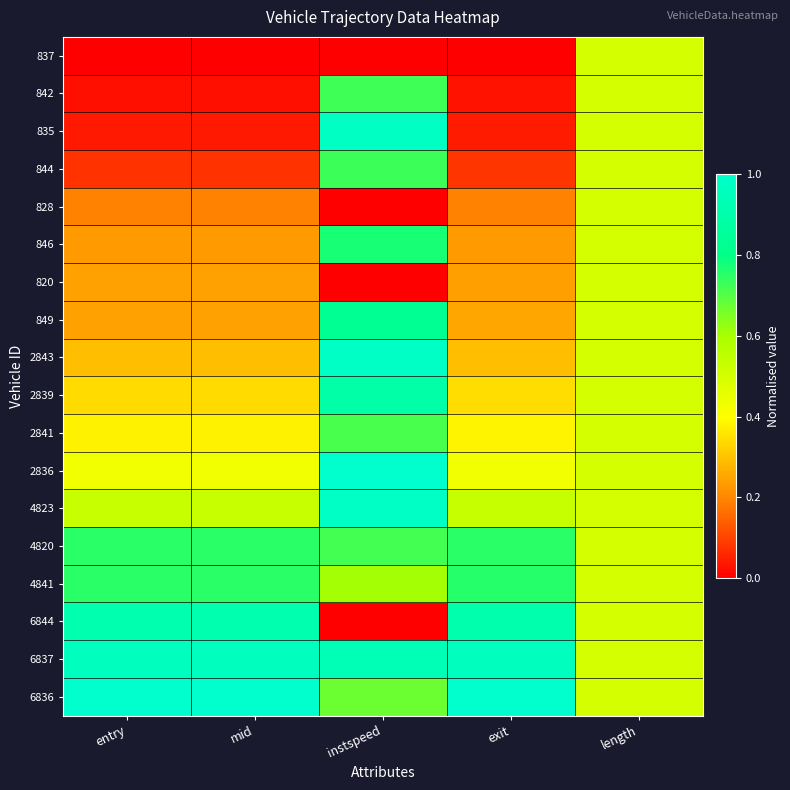

Reading right to left, transcribe all the data shown in this chart.

837: length=0.5	exit=0.0	instspeed=0.0	mid=0.0	entry=0.0
842: length=0.5	exit=0.0	instspeed=0.7	mid=0.0	entry=0.0
835: length=0.5	exit=0.0	instspeed=1.0	mid=0.0	entry=0.0
844: length=0.5	exit=0.1	instspeed=0.7	mid=0.1	entry=0.1
828: length=0.5	exit=0.2	instspeed=0.0	mid=0.2	entry=0.2
846: length=0.5	exit=0.2	instspeed=0.8	mid=0.2	entry=0.2
820: length=0.5	exit=0.2	instspeed=0.0	mid=0.2	entry=0.2
849: length=0.5	exit=0.3	instspeed=0.8	mid=0.2	entry=0.2
2843: length=0.5	exit=0.3	instspeed=1.0	mid=0.3	entry=0.3
2839: length=0.5	exit=0.3	instspeed=0.9	mid=0.3	entry=0.3
2841: length=0.5	exit=0.4	instspeed=0.7	mid=0.4	entry=0.4
2836: length=0.5	exit=0.4	instspeed=1.0	mid=0.4	entry=0.4
4823: length=0.5	exit=0.5	instspeed=1.0	mid=0.5	entry=0.5
4820: length=0.5	exit=0.8	instspeed=0.7	mid=0.8	entry=0.8
4841: length=0.5	exit=0.8	instspeed=0.6	mid=0.8	entry=0.8
6844: length=0.5	exit=0.9	instspeed=0.0	mid=0.9	entry=0.9
6837: length=0.5	exit=1.0	instspeed=0.9	mid=1.0	entry=1.0
6836: length=0.5	exit=1.0	instspeed=0.7	mid=1.0	entry=1.0